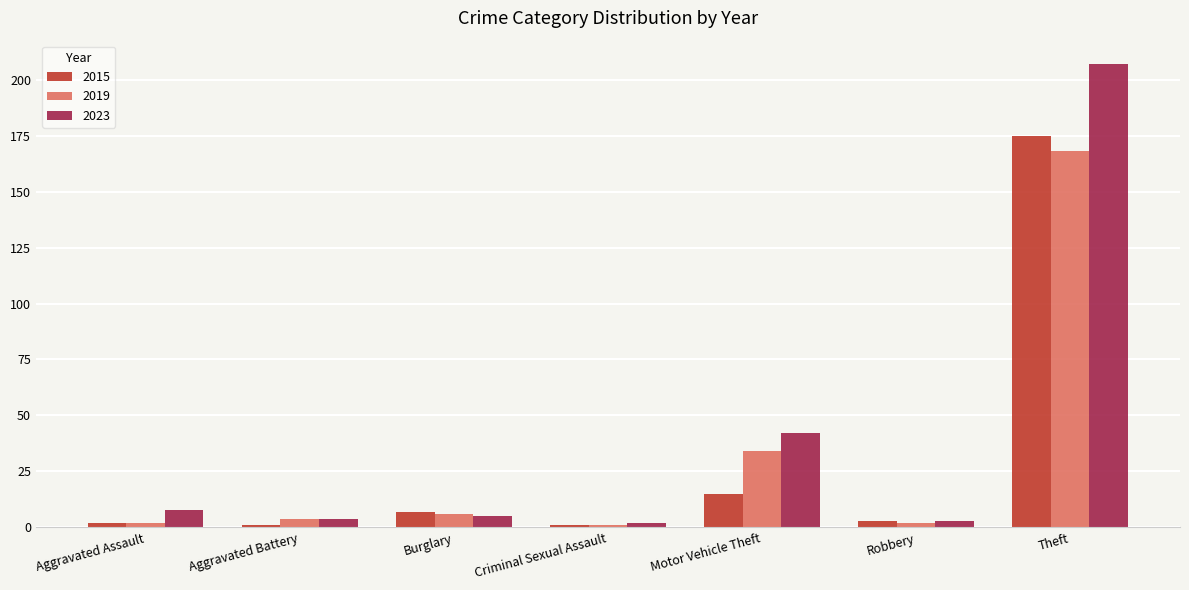

Rank the series by their maximum value, from highest to lowest.

2023, 2015, 2019